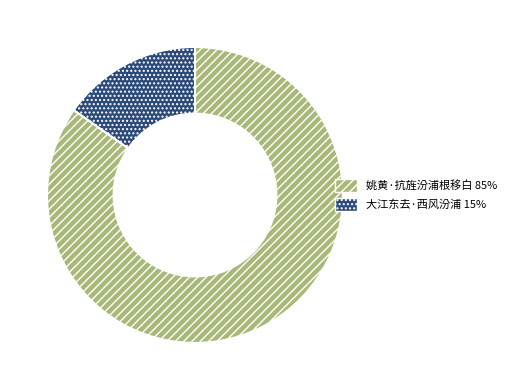

Is the sum of 大江东去·西风汾浦 15% and 姚黄·抗旌汾浦根移白 85% greater than half?

Yes